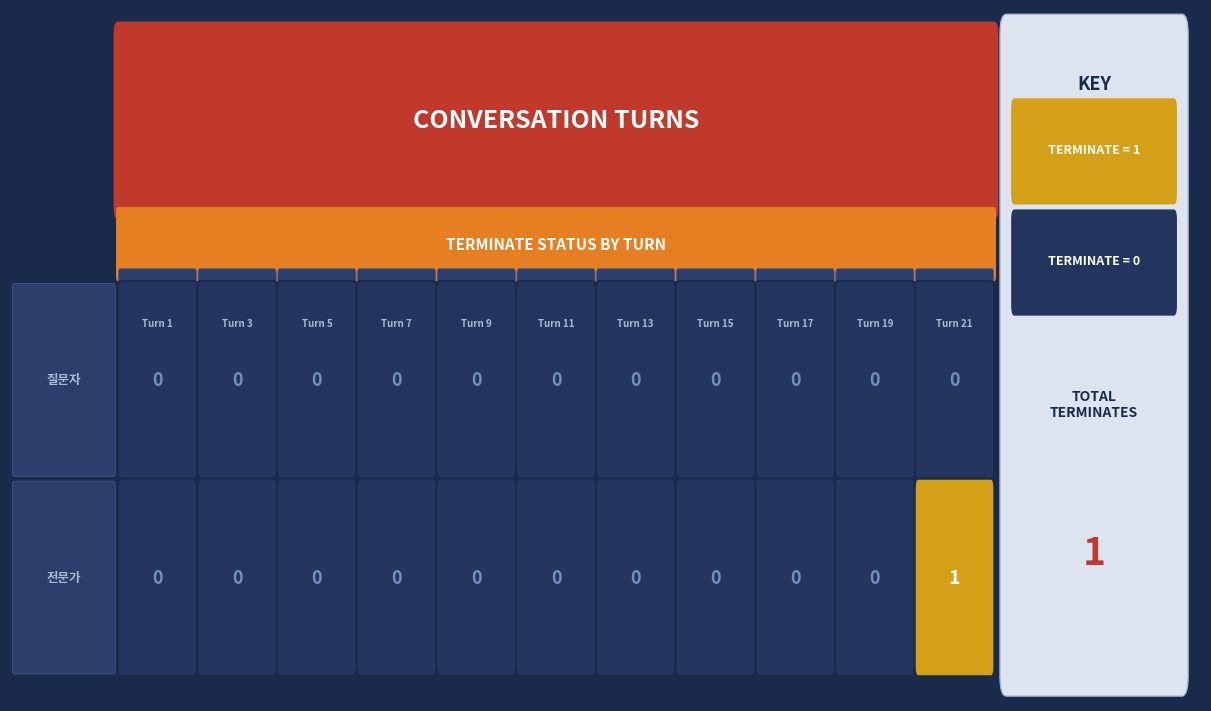

What is the maximum value shown in the chart?

1